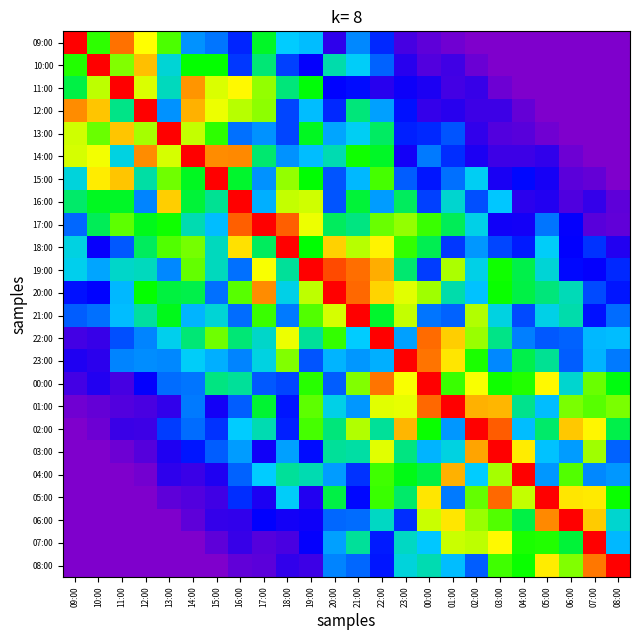

What is the greatest value displayed?

6.8